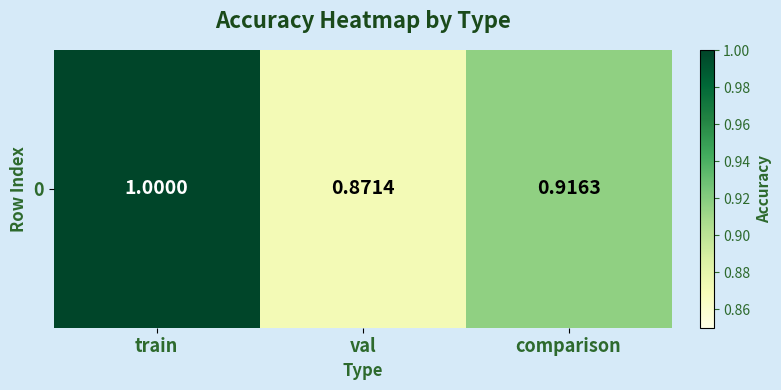

Reading left to right, what are all the values shown in this chart?

1.0	0.9	0.9